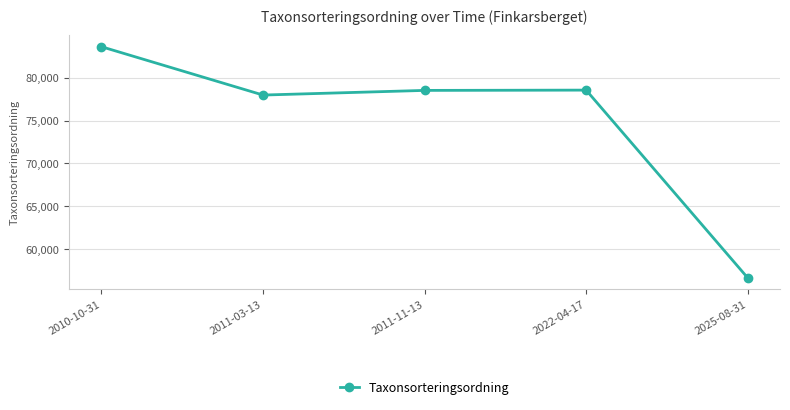

At which category does the data reach its first local valley?

2011-03-13